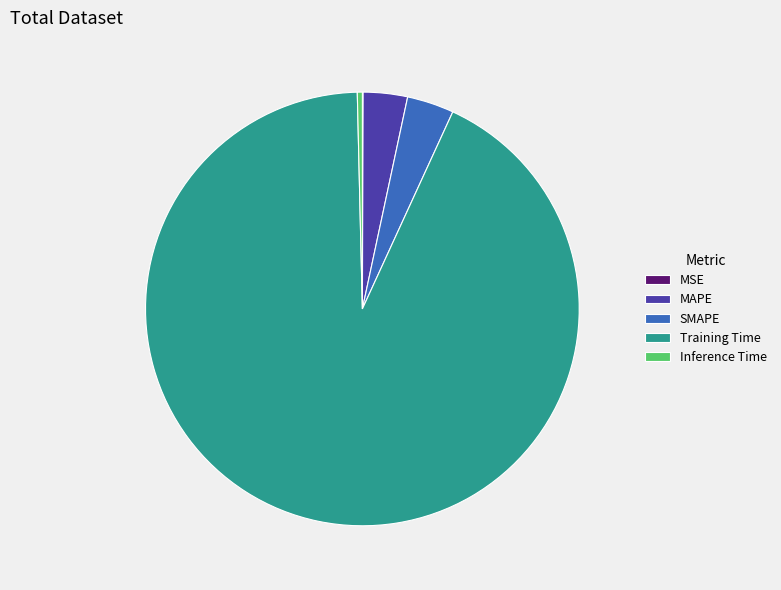

Which slice is the largest?

Training Time